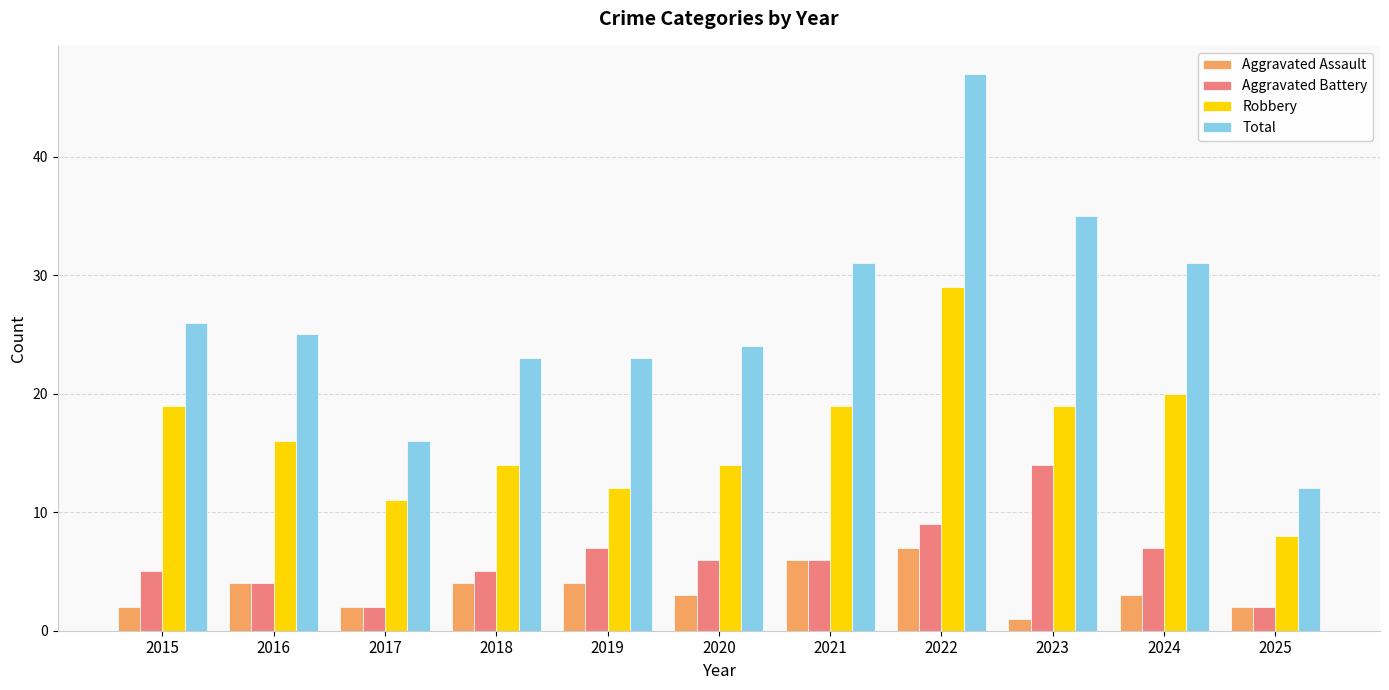

How many bars are there in each group?

4